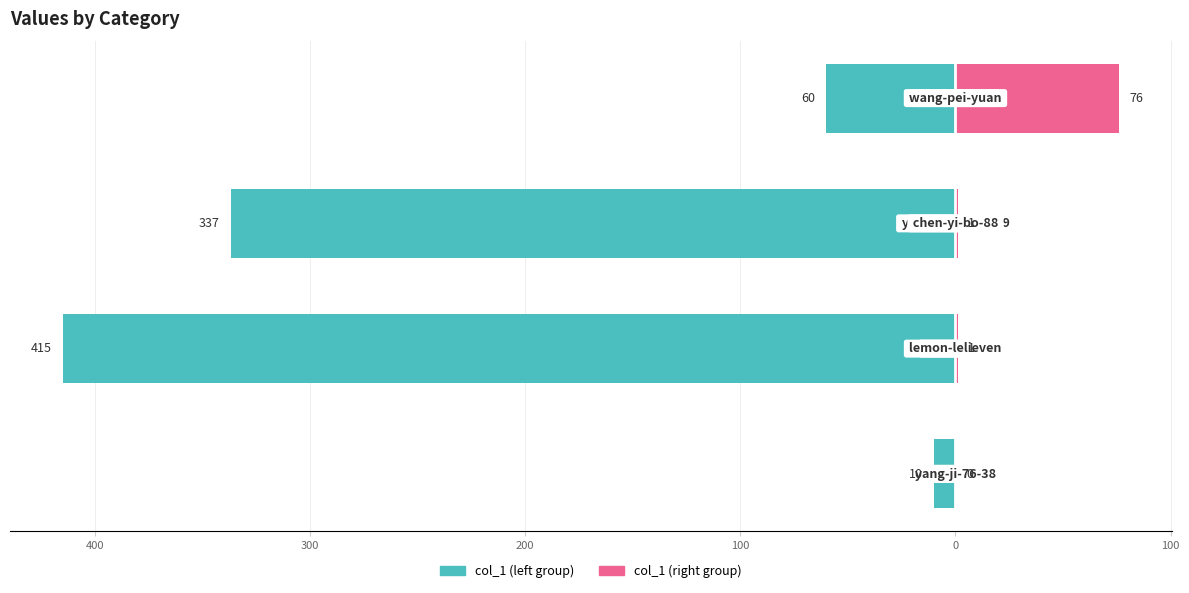

Reading right to left, list all the values displayed in this chart.

col_1 (left): 200=-60	300=-337	400=-415	500=-10
col_1 (right): 200=76	300=1	400=1	500=0